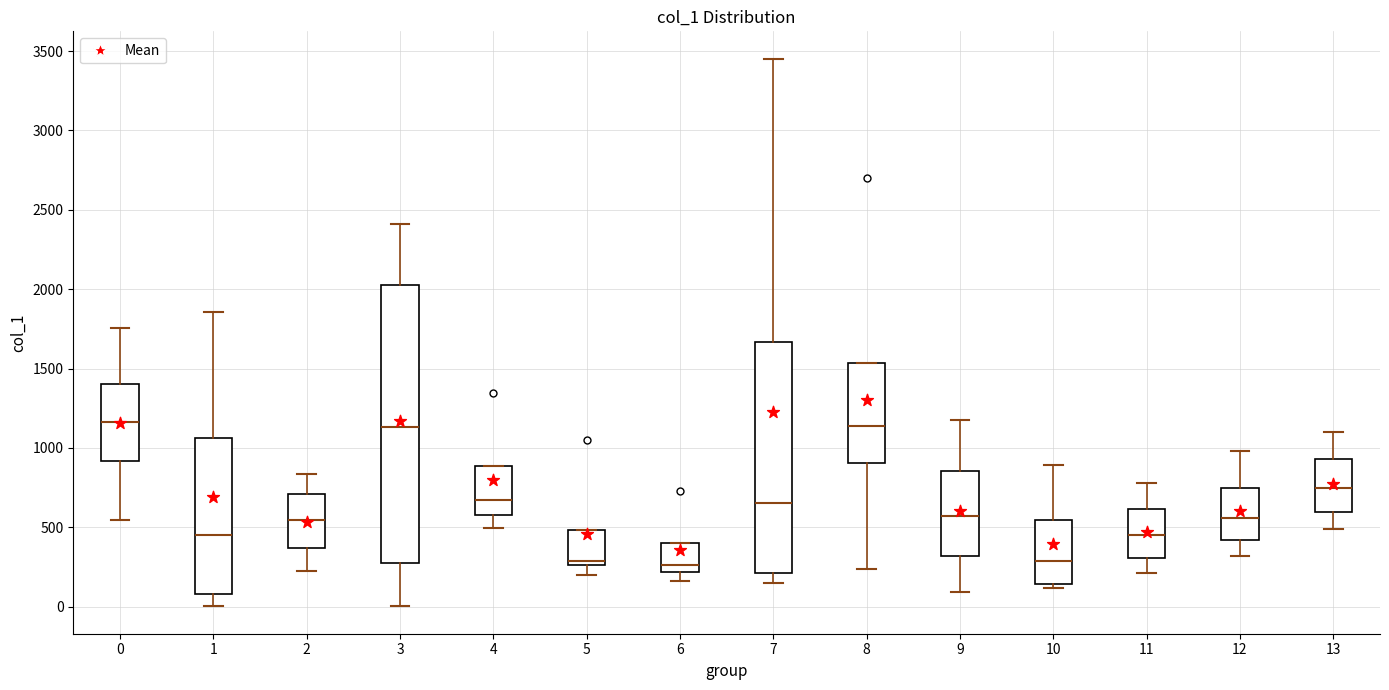

Reading left to right, read every box against the y-axis: the position of its median line, the range the box covers, and the ends of its whiskers. The values are not printed on the chart, so give them approximately, as read against the axis.

0: median 1150, box 900 to 1400, whiskers 550 to 1750
1: median 450, box 100 to 1050, whiskers 0 to 1850
2: median 550, box 350 to 700, whiskers 200 to 850
3: median 1150, box 300 to 2050, whiskers 0 to 2400
4: median 650, box 600 to 900, whiskers 500 to 900
5: median 300, box 250 to 500, whiskers 200 to 500
6: median 250, box 200 to 400, whiskers 150 to 400
7: median 650, box 200 to 1650, whiskers 150 to 3450
8: median 1150, box 900 to 1550, whiskers 250 to 1550
9: median 550, box 300 to 850, whiskers 100 to 1150
10: median 300, box 150 to 550, whiskers 100 to 900
11: median 450, box 300 to 600, whiskers 200 to 800
12: median 550, box 400 to 750, whiskers 300 to 1000
13: median 750, box 600 to 950, whiskers 500 to 1100